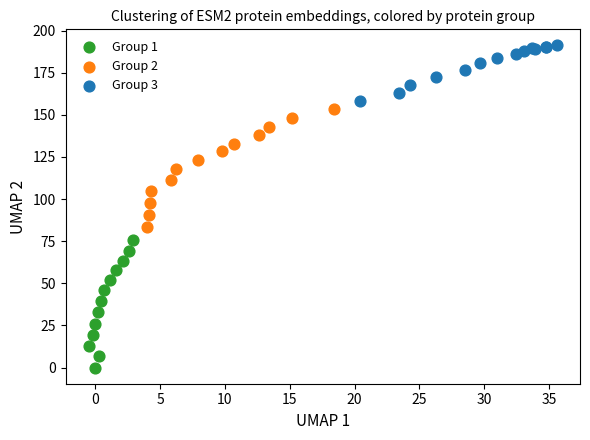

Which series contains the lowest Y value?

Group 1